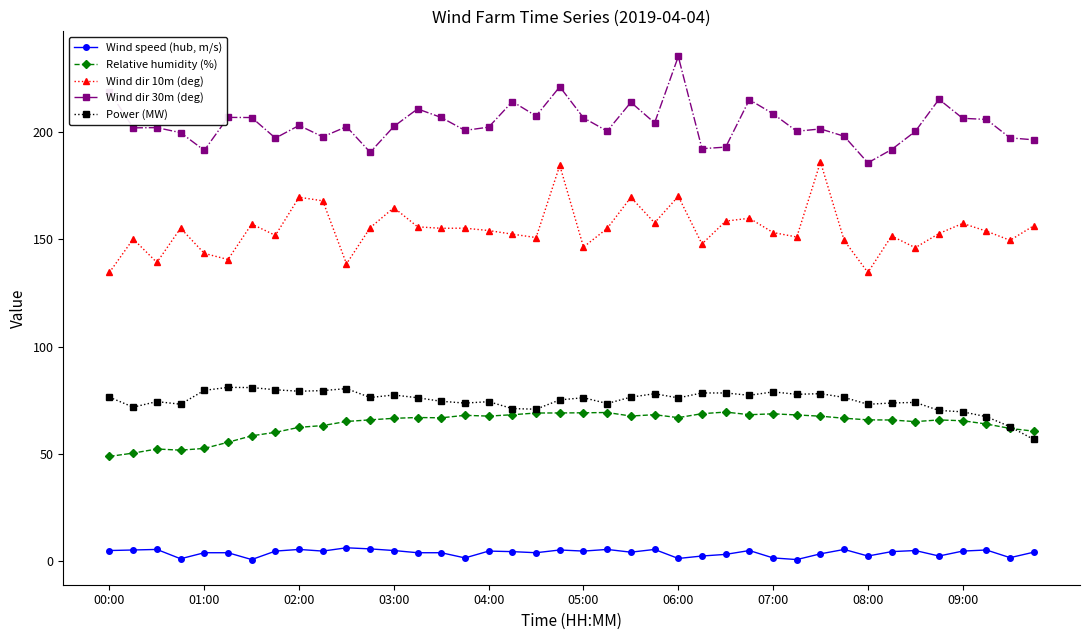

Rank the series by their maximum value, from highest to lowest.

Wind dir 30m (deg), Wind dir 10m (deg), Power (MW), Relative humidity (%), Wind speed (hub, m/s)